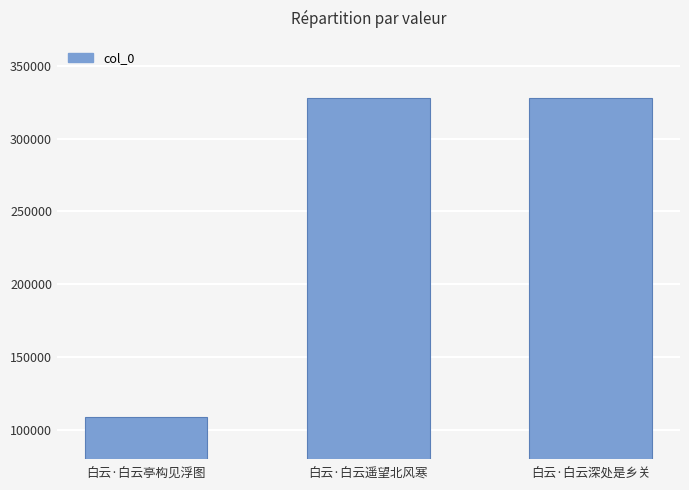

What is the approximate value at 白云·白云亭构见浮图?

108893